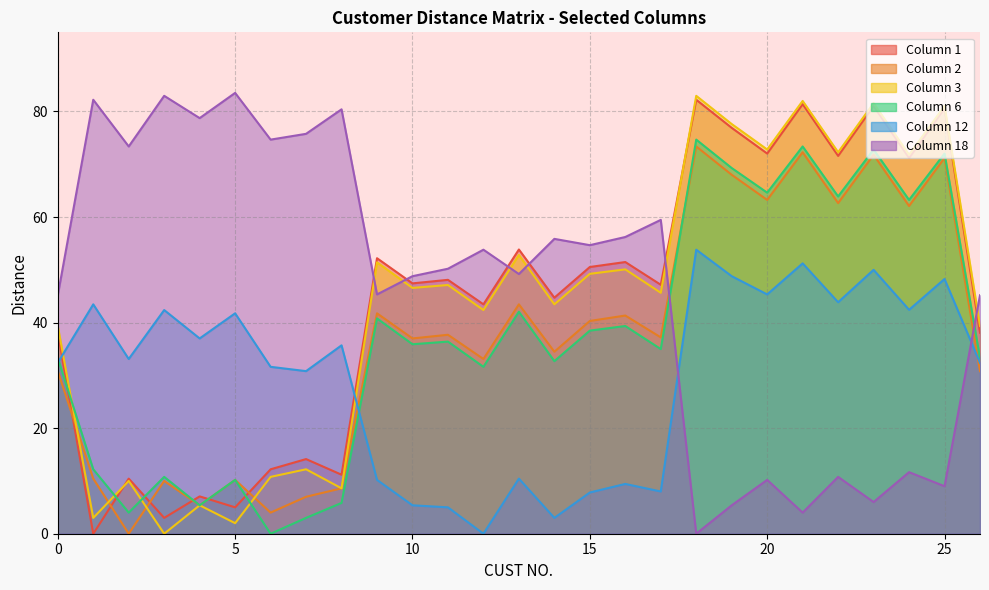

At 5, list the series in order from smallest to largest.

3, 1, 2, 6, 12, 18